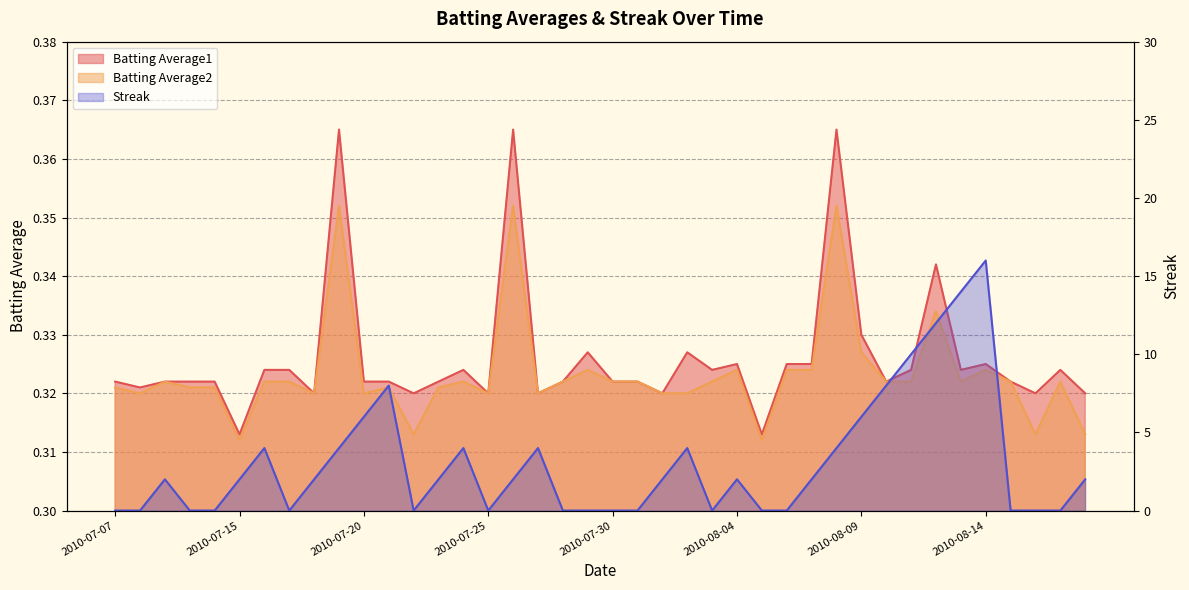

What is the label of the 9th point from the left?

2010-07-18